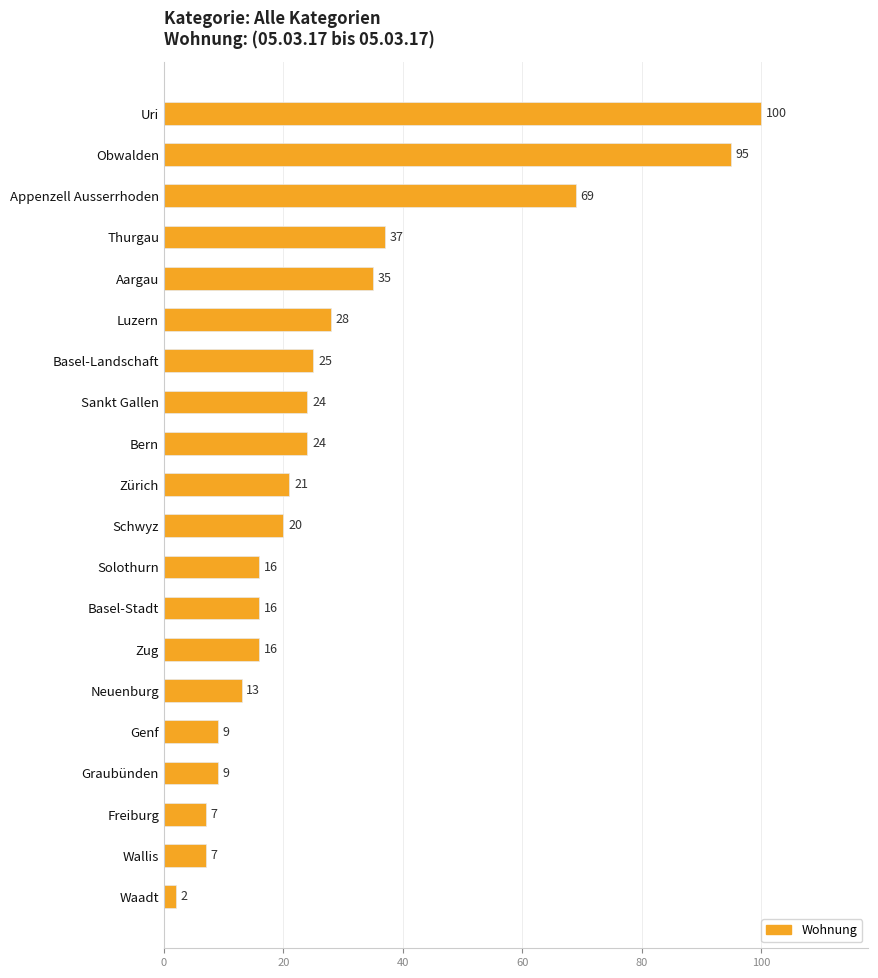

What is the minimum value shown in the chart?

2